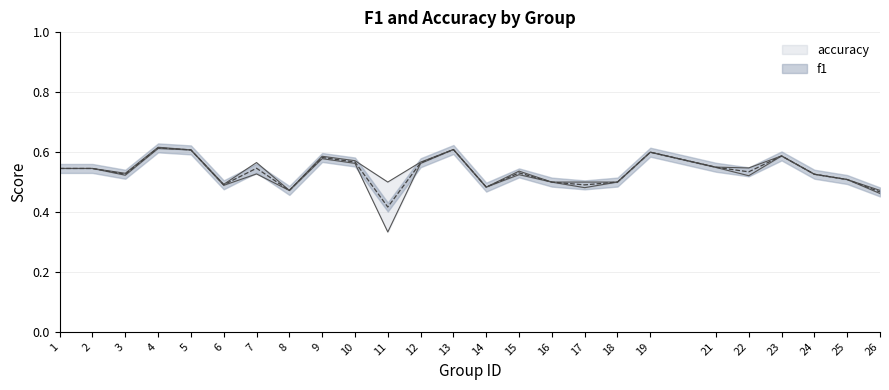

What is the sum of the accuracy values at 10 and 16?

1.1